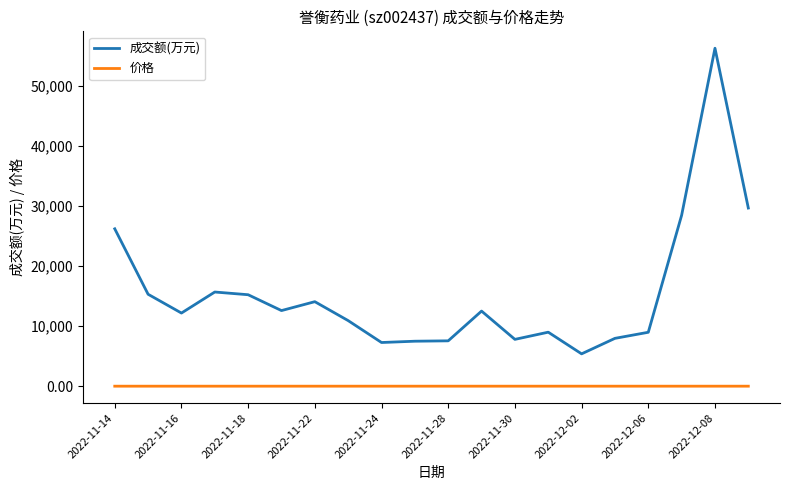

Rank the series by their maximum value, from lowest to highest.

价格, 成交额(万元)